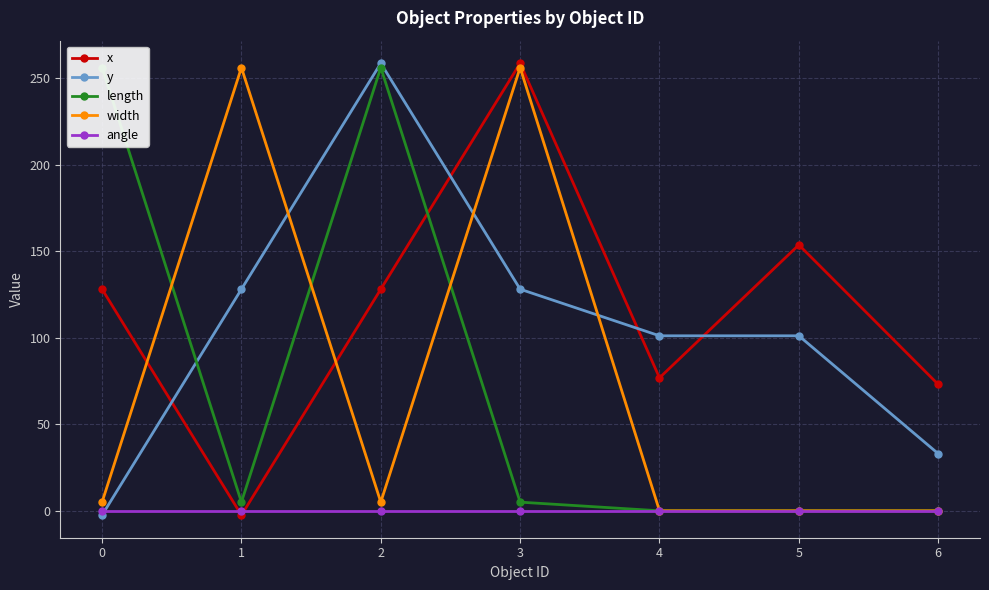

The value of length at 5 is 0.0. True or false?

True